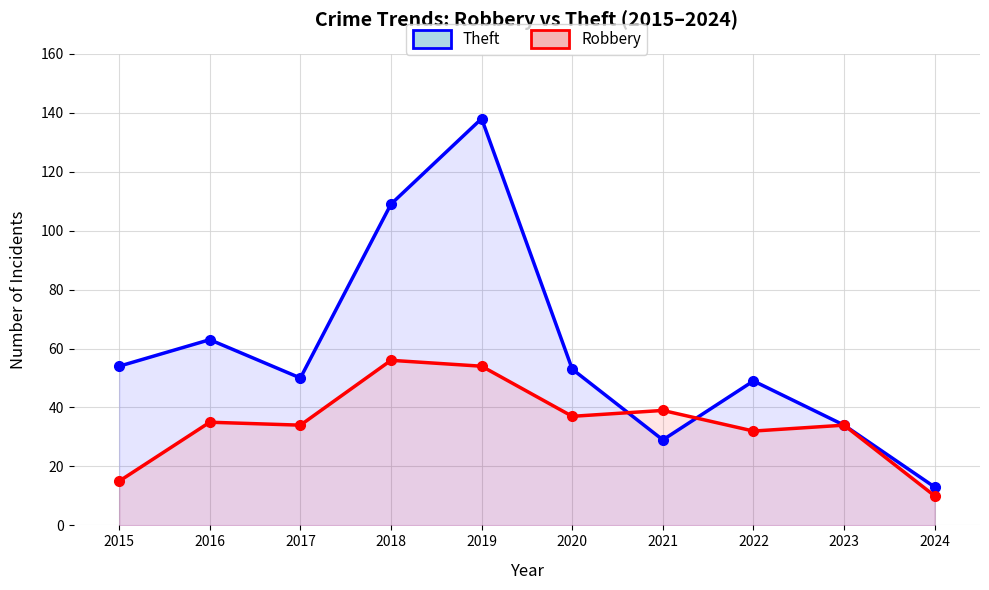

What value does the Robbery series have at 2021, to the nearest 10?

40